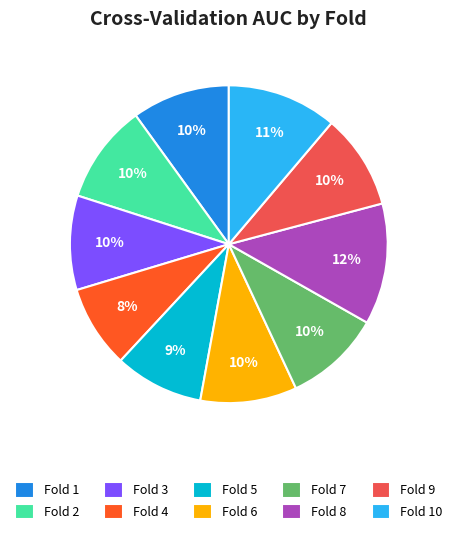

To the nearest percent, what is the average slice percentage?

10%